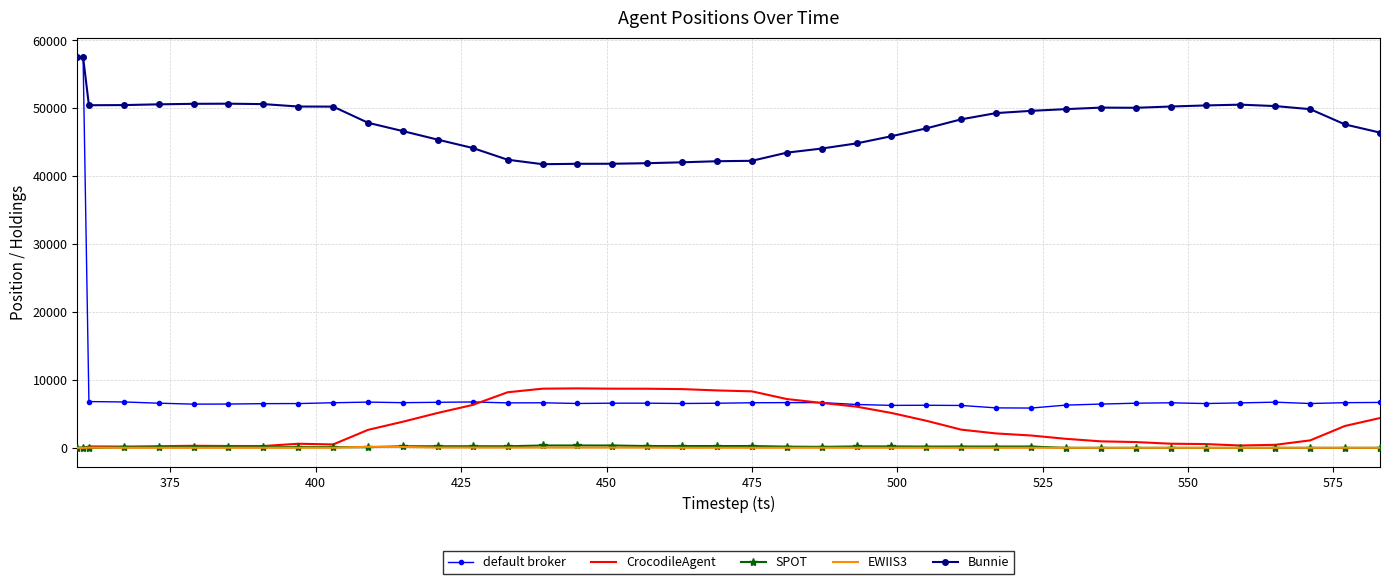

Which series has the largest range (max minus min)?

default broker